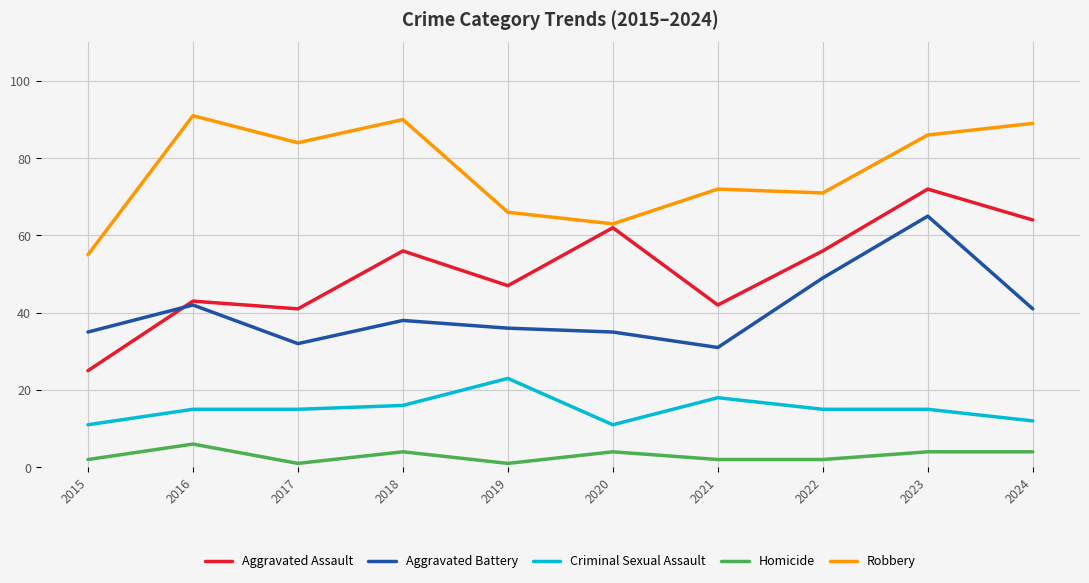

The Criminal Sexual Assault series shows 18 at 2024. True or false?

False